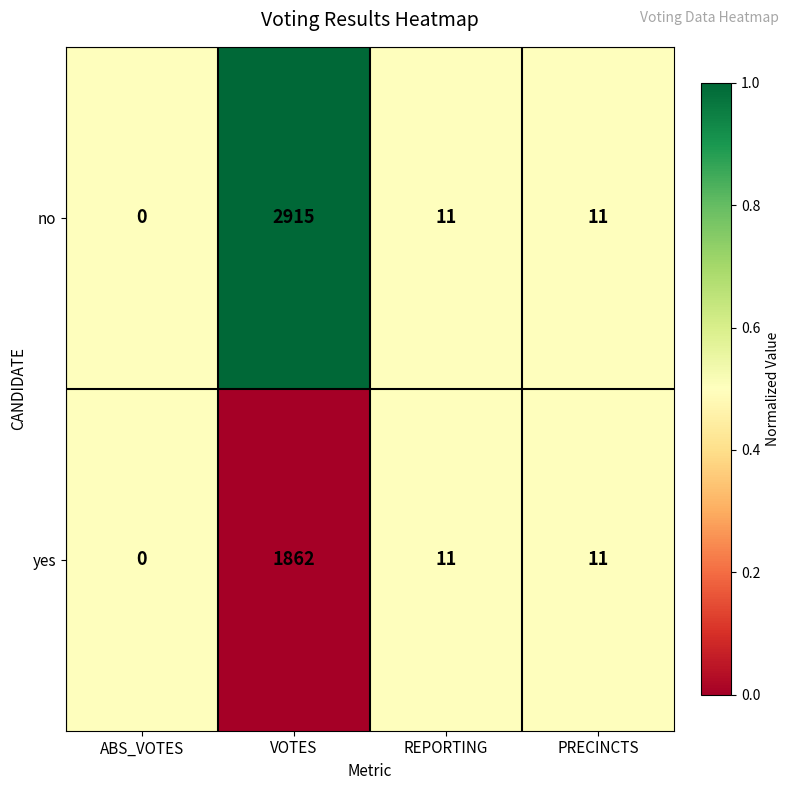

Which series has the largest range (max minus min)?

no